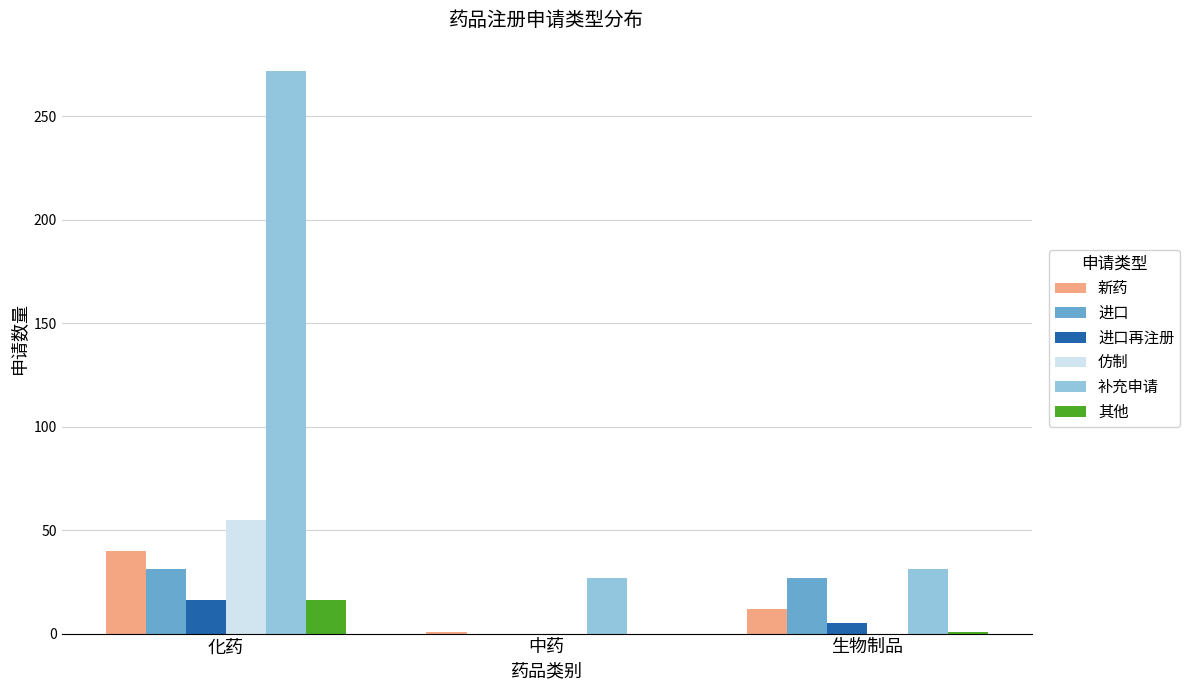

Count the number of categories in the chart.

3